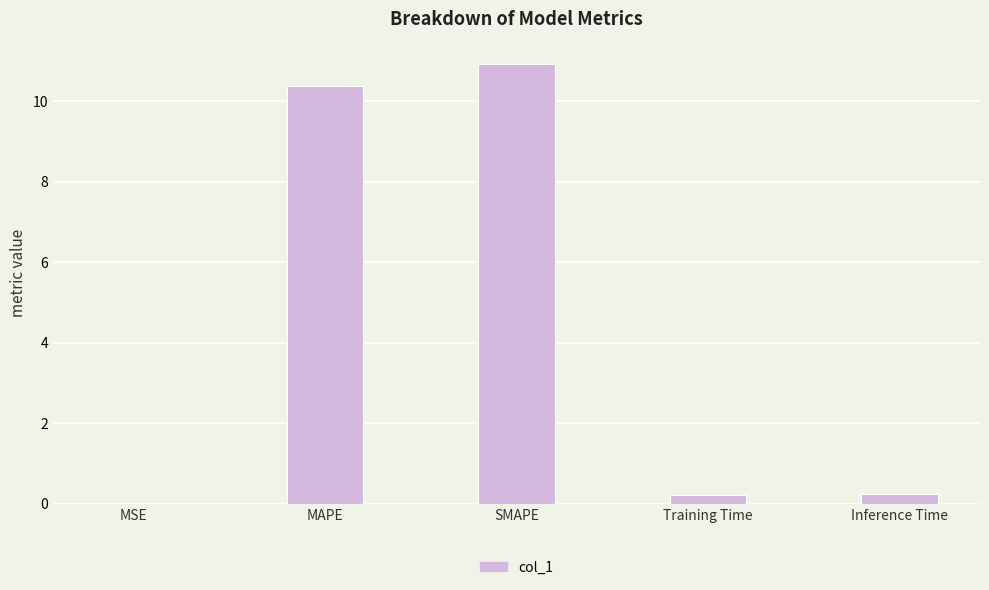

Which has a higher value, Inference Time or MSE?

Inference Time